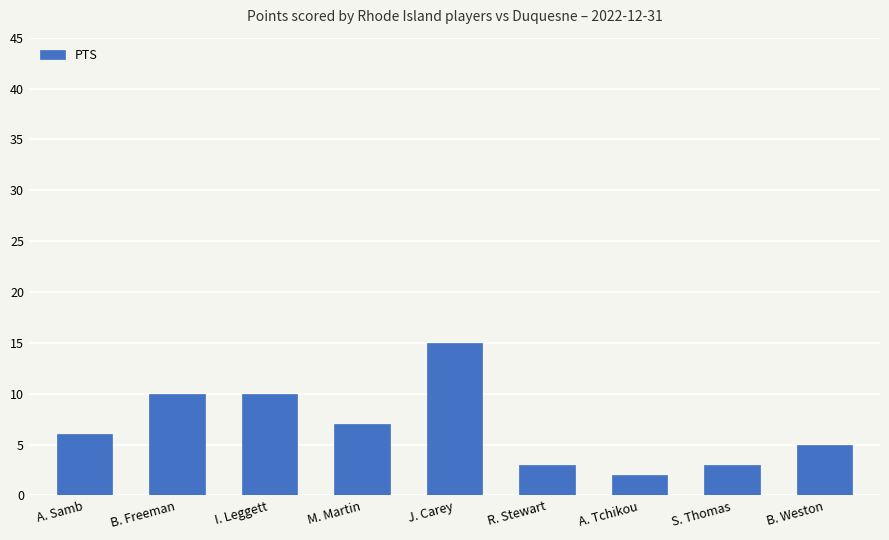

Between B. Weston and I. Leggett, which is larger?

I. Leggett